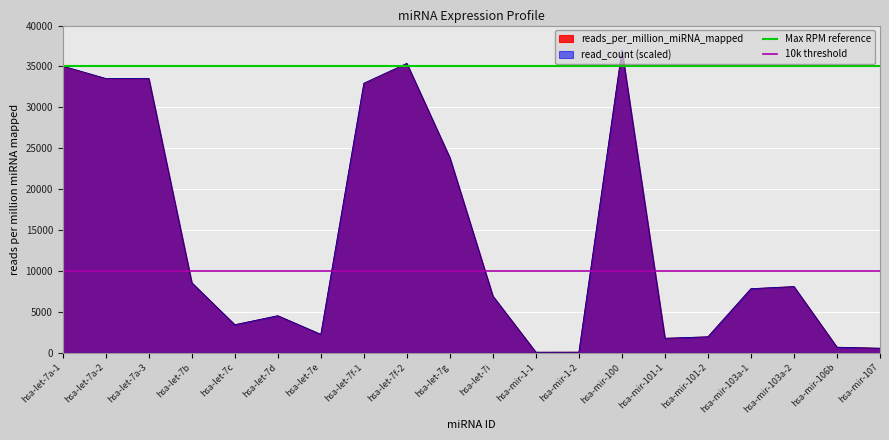

At which label does reads_per_million_miRNA_mapped reach its peak?

hsa-mir-100